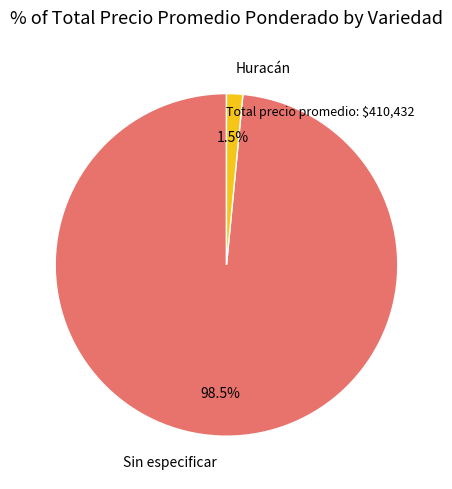

What is the total percentage of Sin especificar and Huracán?

100.0%